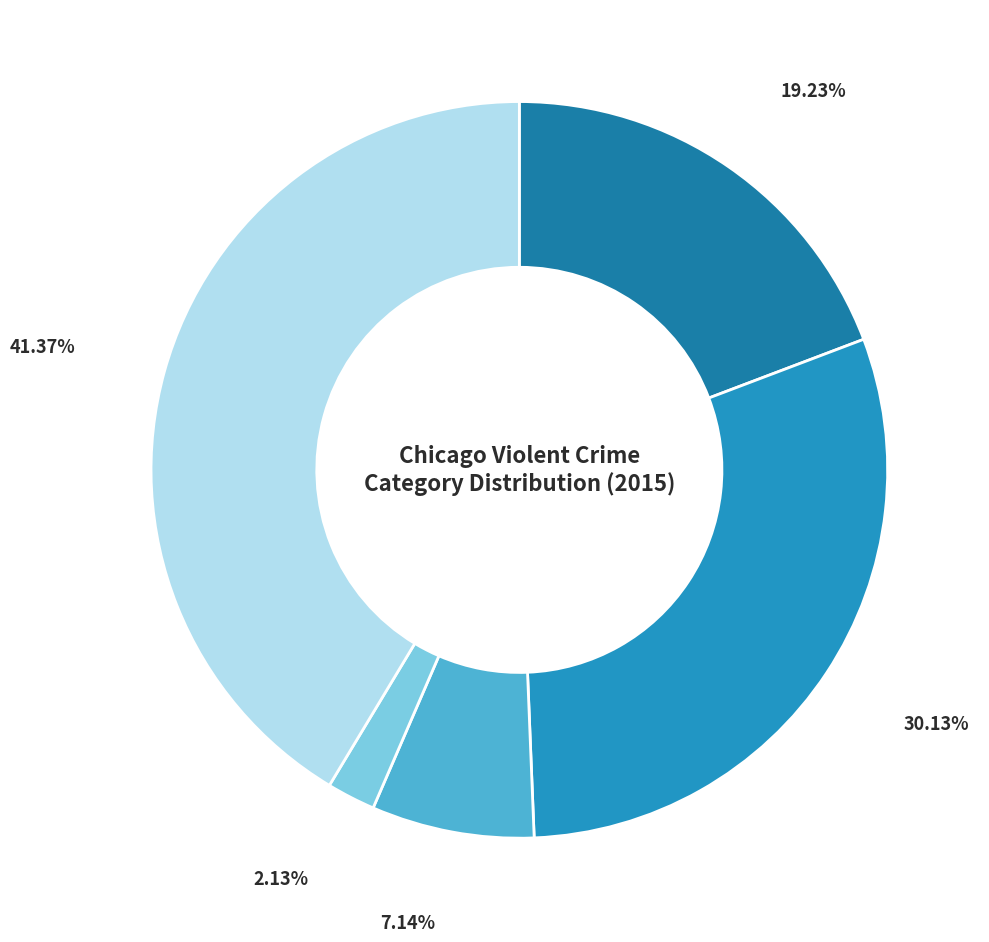

How many slices are in this pie chart?

5